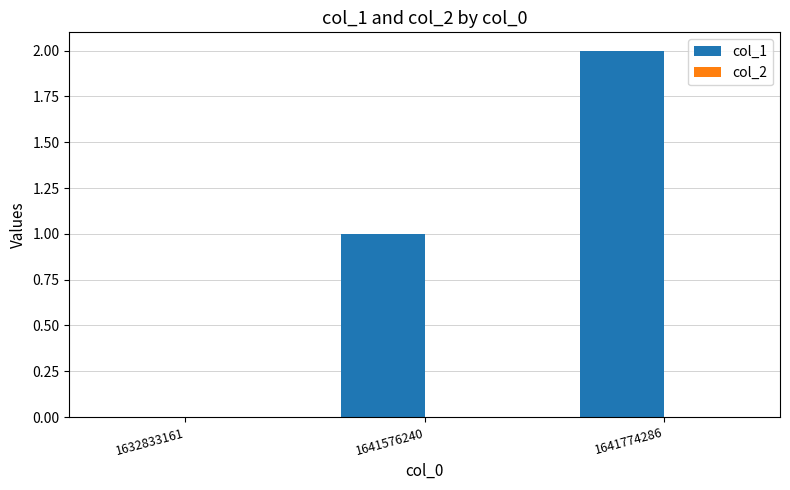

At which category does the chart reach its peak across all series?

1641774286